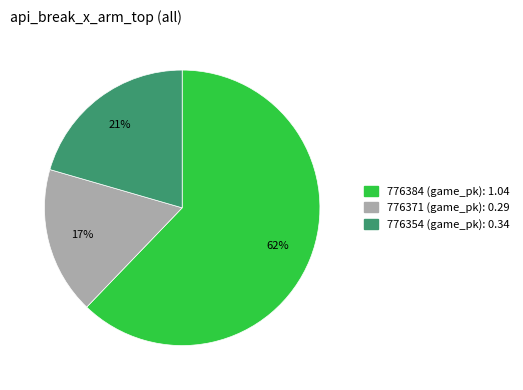

Which slice is the smallest?

776371